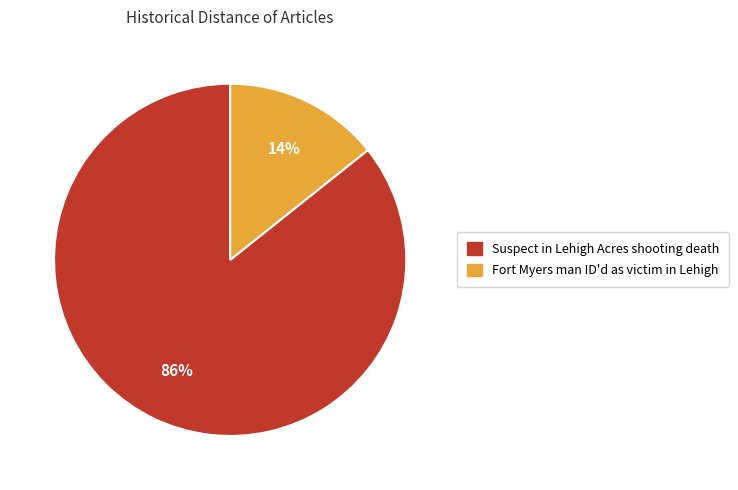

Which category has the biggest portion of the pie?

Suspect in Lehigh Acres shooting death